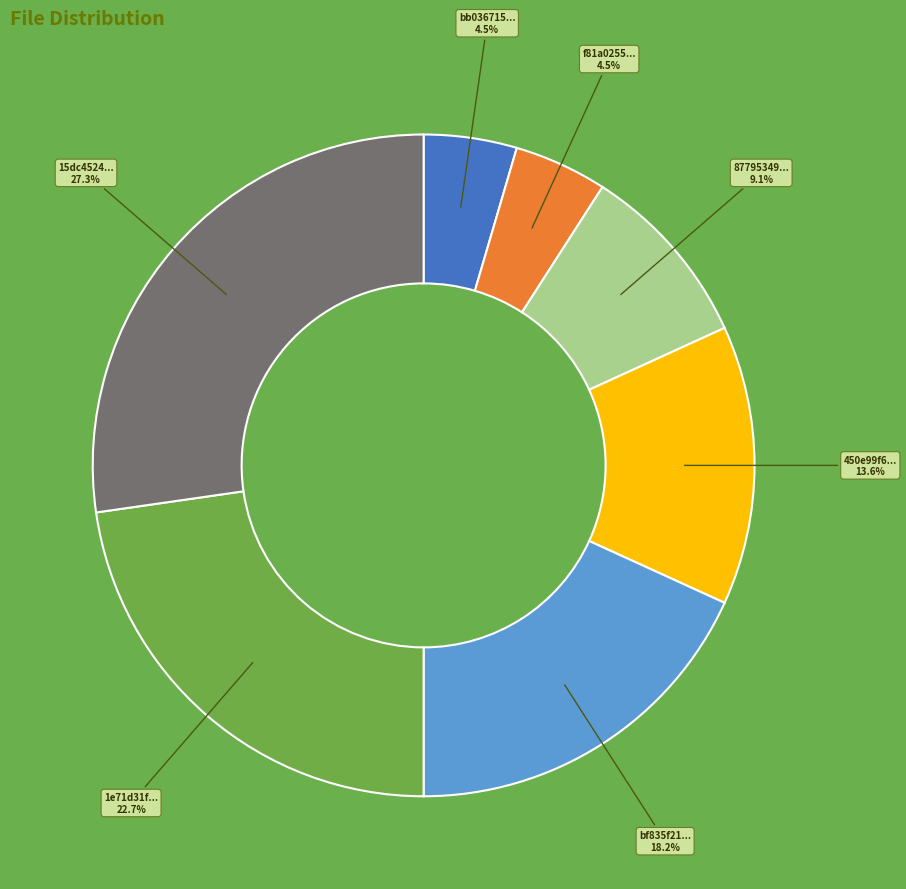

Is there a majority slice in this chart?

No